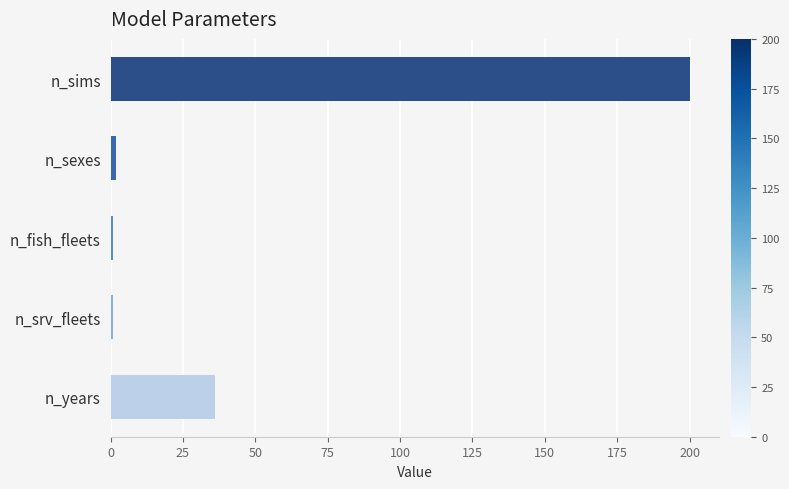

What is the label of the 3rd bar from the bottom?

n_fish_fleets